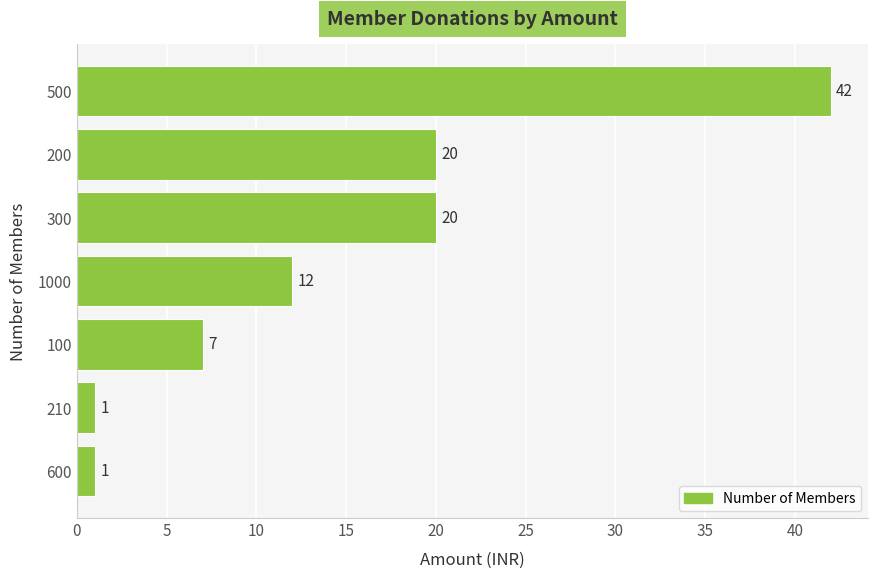

Which has a higher value, 200 or 100?

200